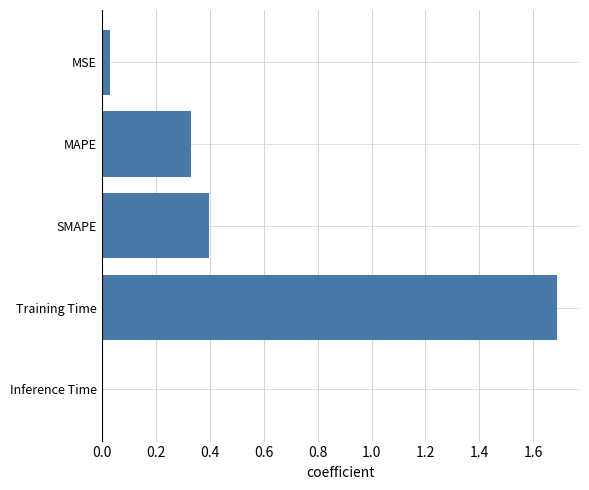

Rank the categories by value from highest to lowest.

Training Time, SMAPE, MAPE, MSE, Inference Time